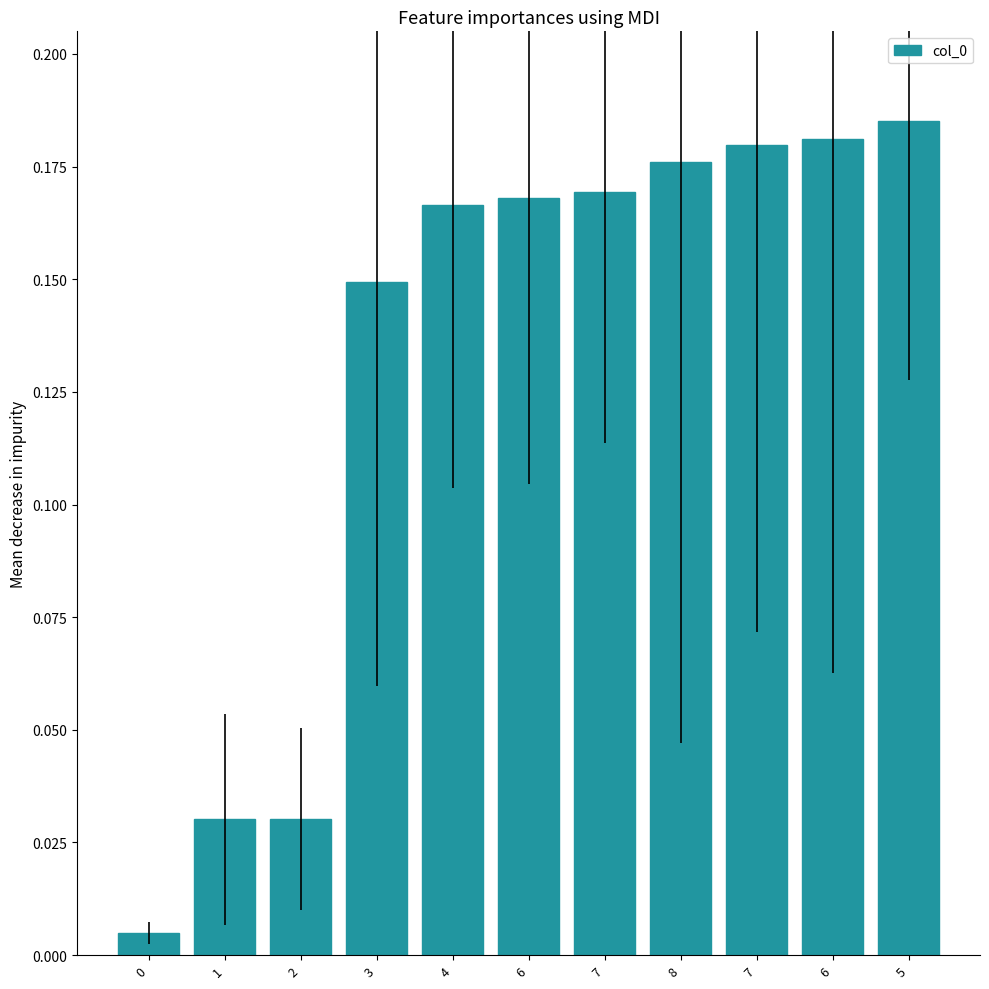

Does the chart contain any negative values?

No